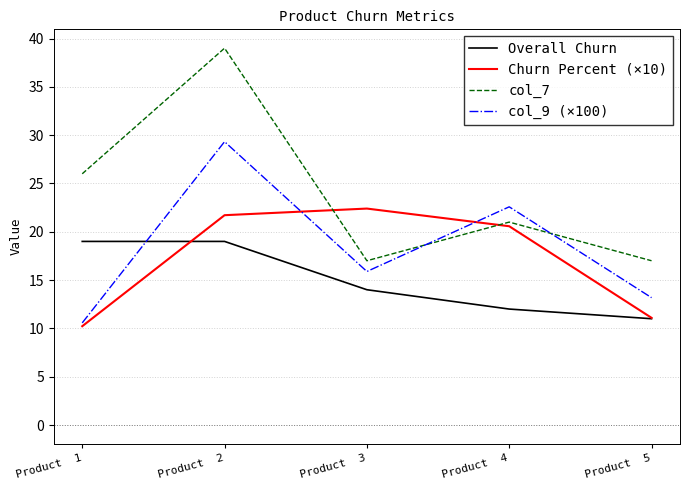

What is the sum of all Churn Percent (×10) values?

86.0